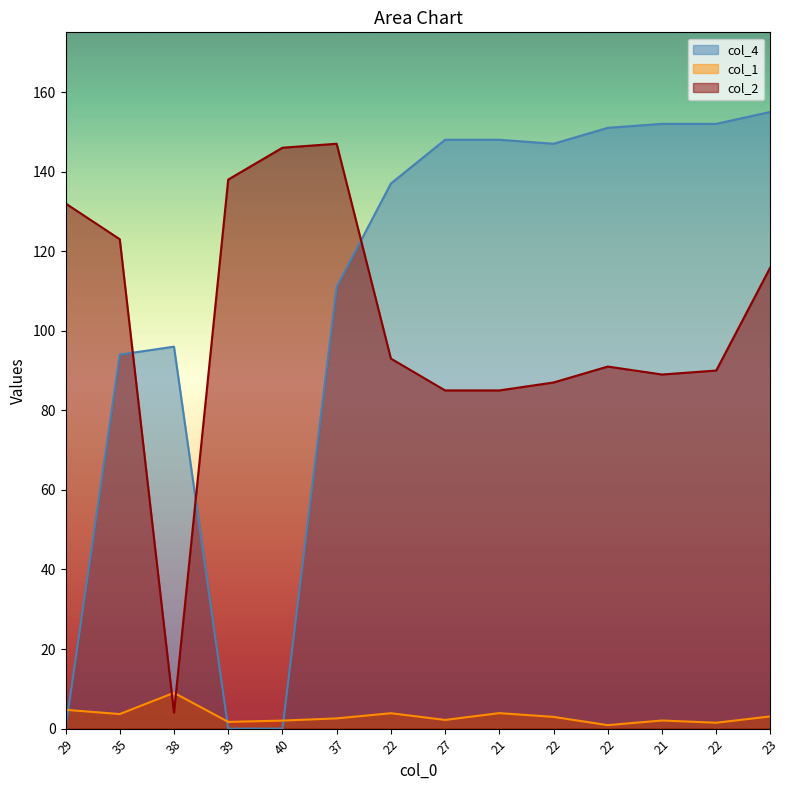

What is the greatest value displayed?

155.0